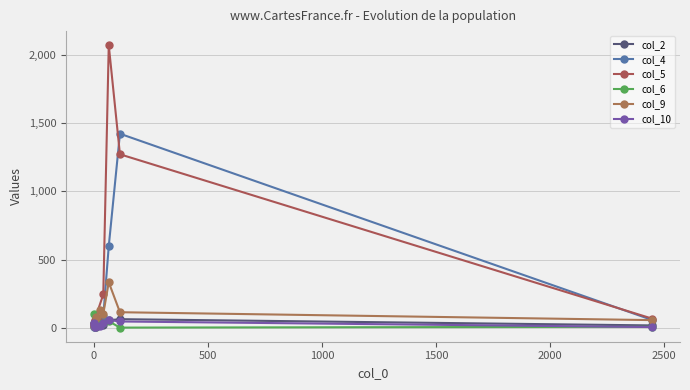

How many values in the col_5 series are below 55?

5